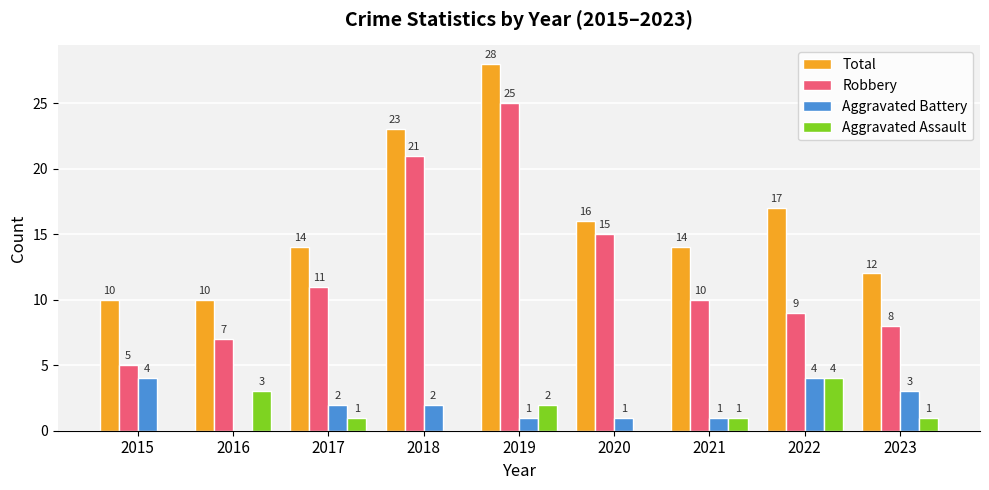

Which label corresponds to the largest value in the chart?

2019